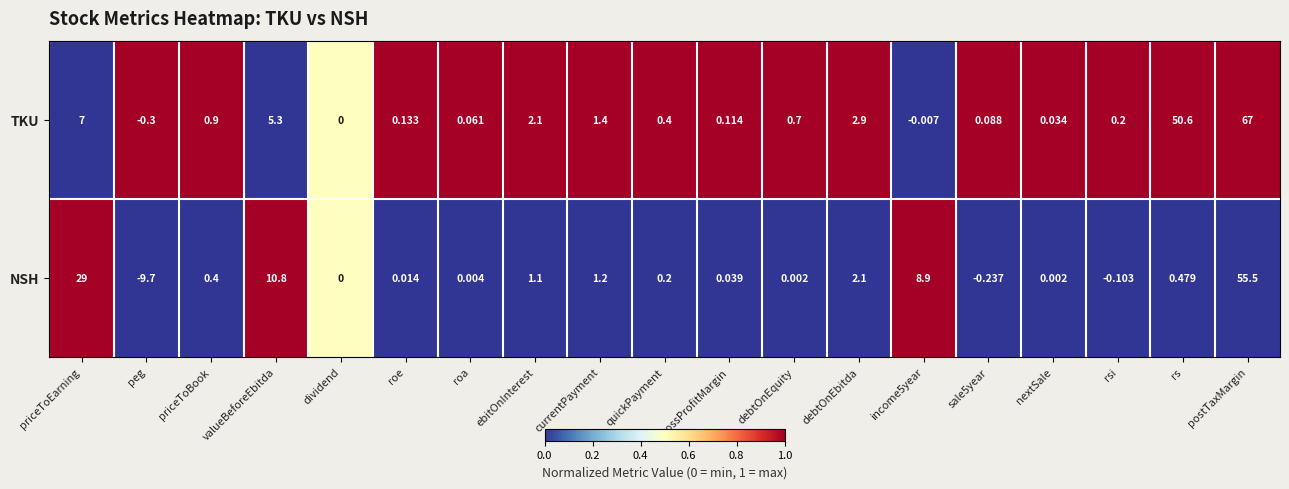

Which series has the largest total across all categories?

TKU